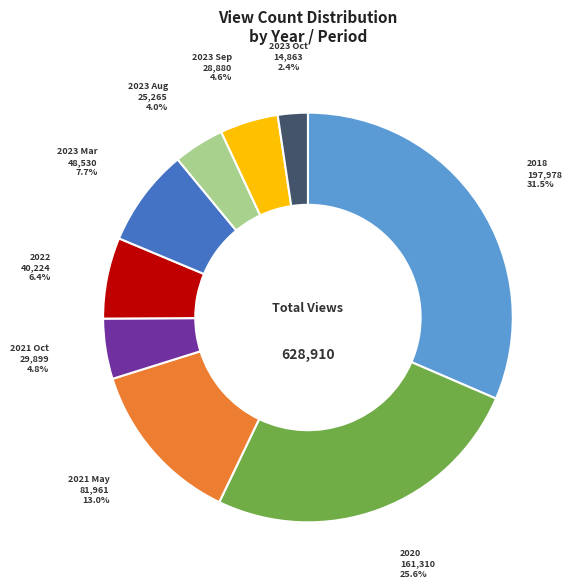

Is there any slice that represents more than half of the pie?

No